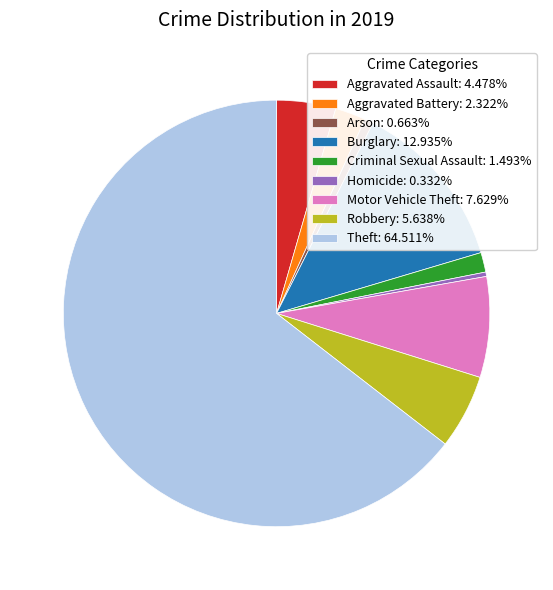

Is there a majority slice in this chart?

Yes